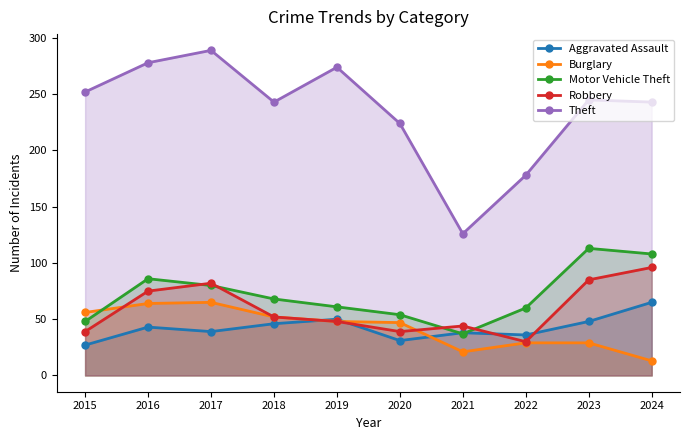

The value of Burglary at 2023 is 29. True or false?

True